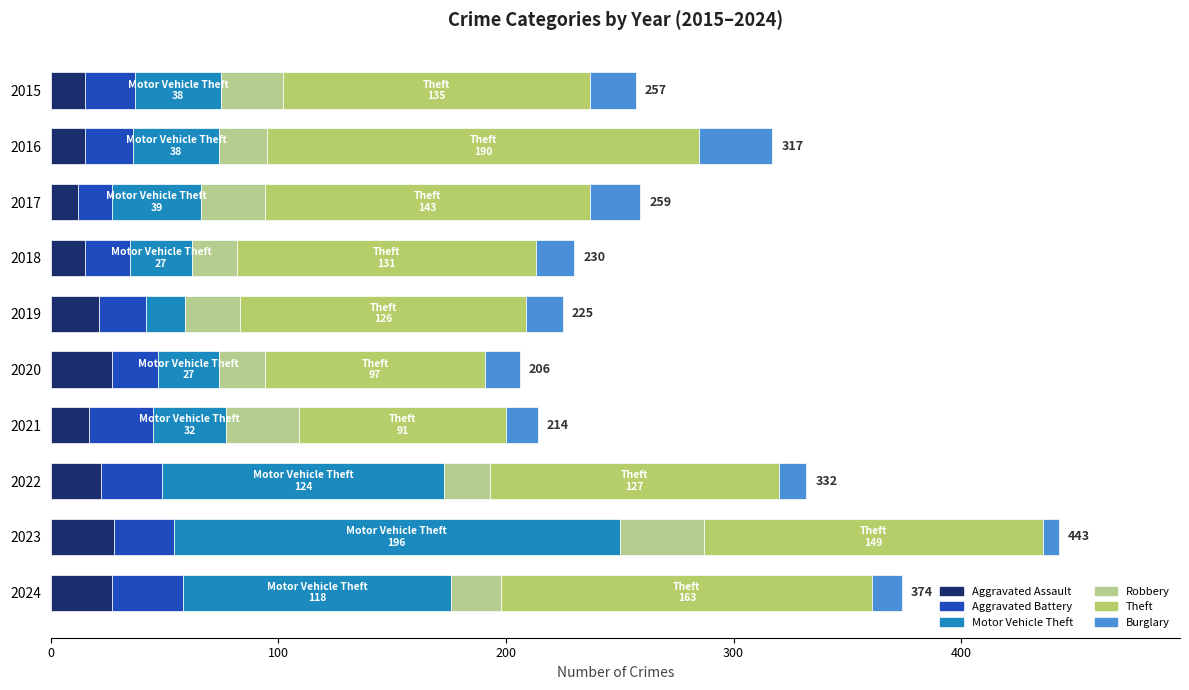

How many data points does each series have?

10